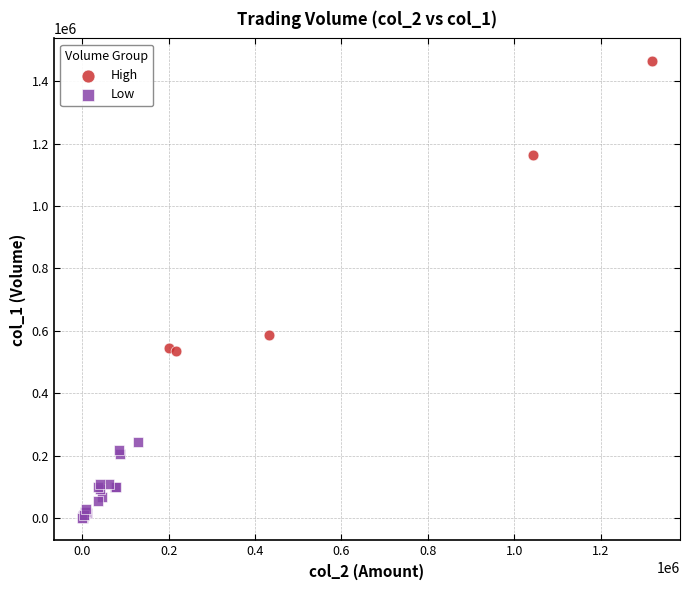

Which series reaches the maximum Y coordinate?

High